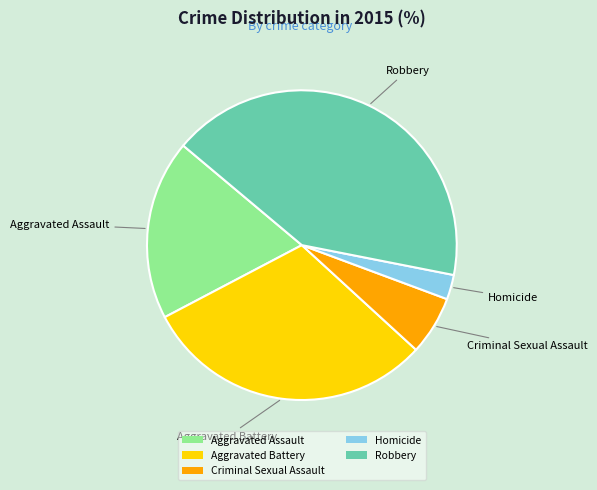

Is there a majority slice in this chart?

No